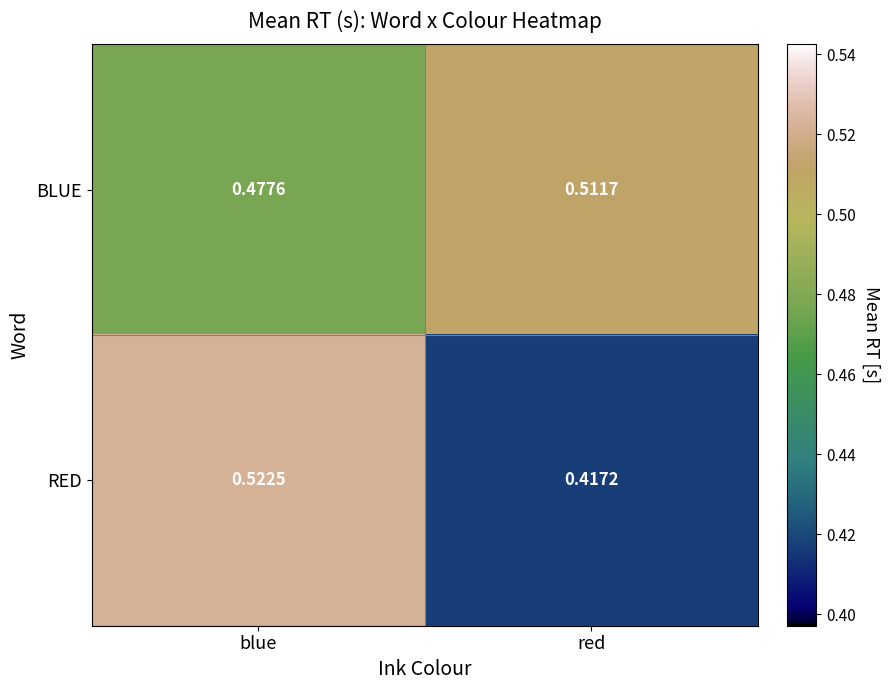

List the series in order of their peak value, lowest first.

BLUE, RED